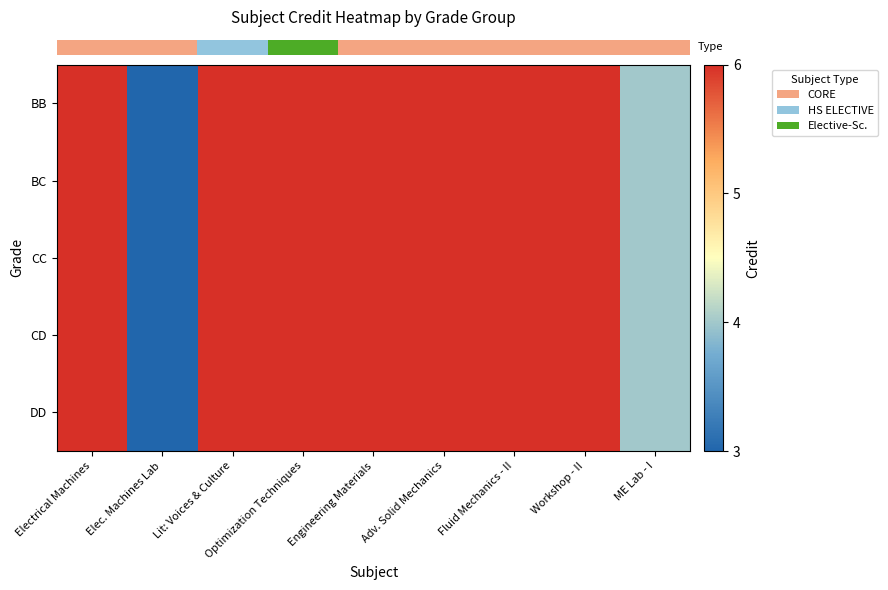

Reading right to left, extract all data points from this chart.

row_0: ME Lab - I=4	Workshop - II=6	Fluid Mechanics - II=6	Adv. Solid Mechanics=6	Engineering Materials=6	Optimization Techniques=6	Lit: Voices & Culture=6	Elec. Machines Lab=3	Electrical Machines=6
row_1: ME Lab - I=4	Workshop - II=6	Fluid Mechanics - II=6	Adv. Solid Mechanics=6	Engineering Materials=6	Optimization Techniques=6	Lit: Voices & Culture=6	Elec. Machines Lab=3	Electrical Machines=6
row_2: ME Lab - I=4	Workshop - II=6	Fluid Mechanics - II=6	Adv. Solid Mechanics=6	Engineering Materials=6	Optimization Techniques=6	Lit: Voices & Culture=6	Elec. Machines Lab=3	Electrical Machines=6
row_3: ME Lab - I=4	Workshop - II=6	Fluid Mechanics - II=6	Adv. Solid Mechanics=6	Engineering Materials=6	Optimization Techniques=6	Lit: Voices & Culture=6	Elec. Machines Lab=3	Electrical Machines=6
row_4: ME Lab - I=4	Workshop - II=6	Fluid Mechanics - II=6	Adv. Solid Mechanics=6	Engineering Materials=6	Optimization Techniques=6	Lit: Voices & Culture=6	Elec. Machines Lab=3	Electrical Machines=6